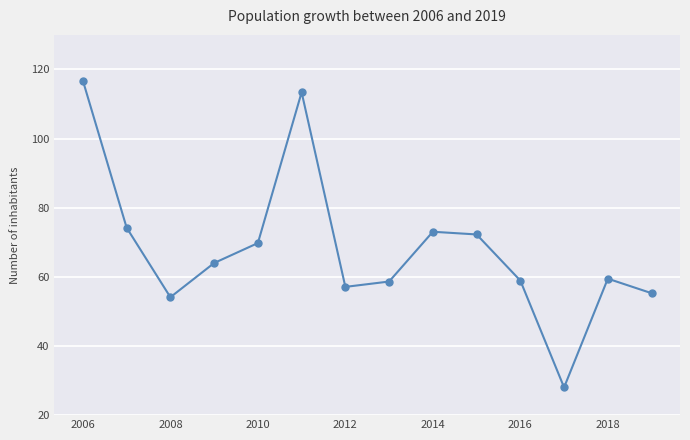

What is the difference between the maximum and second lowest values?

62.6